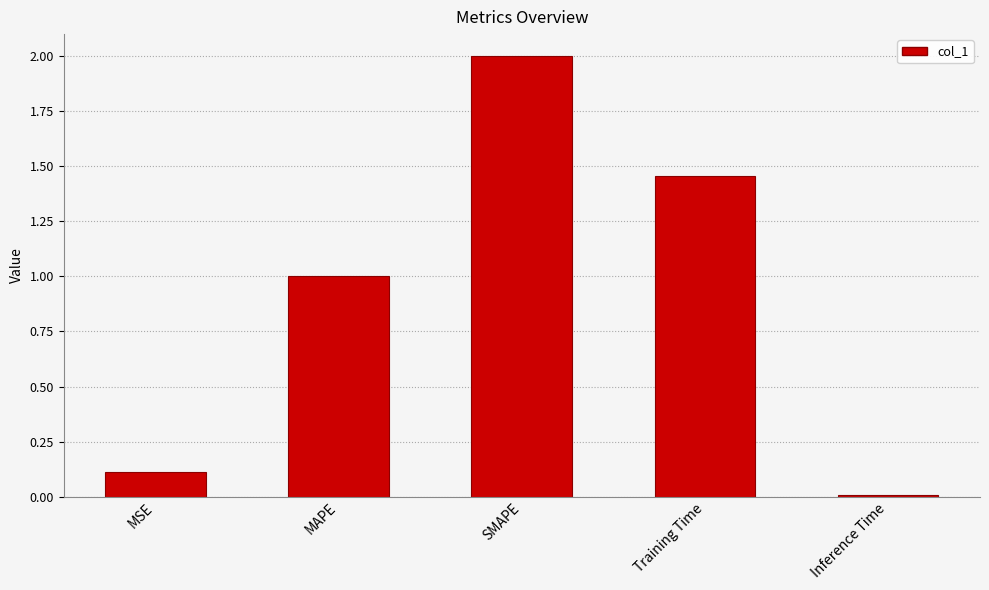

Is it true that the value at MAPE is 0.5?

False